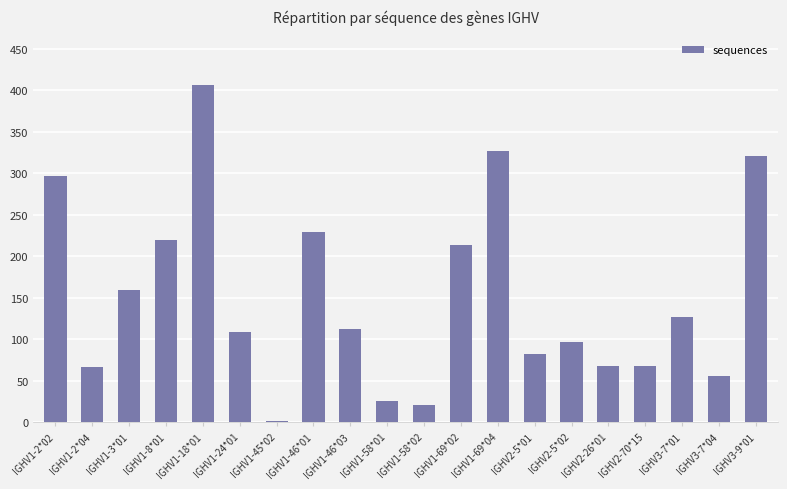

Where does the data first go above 112?

IGHV1-2*02